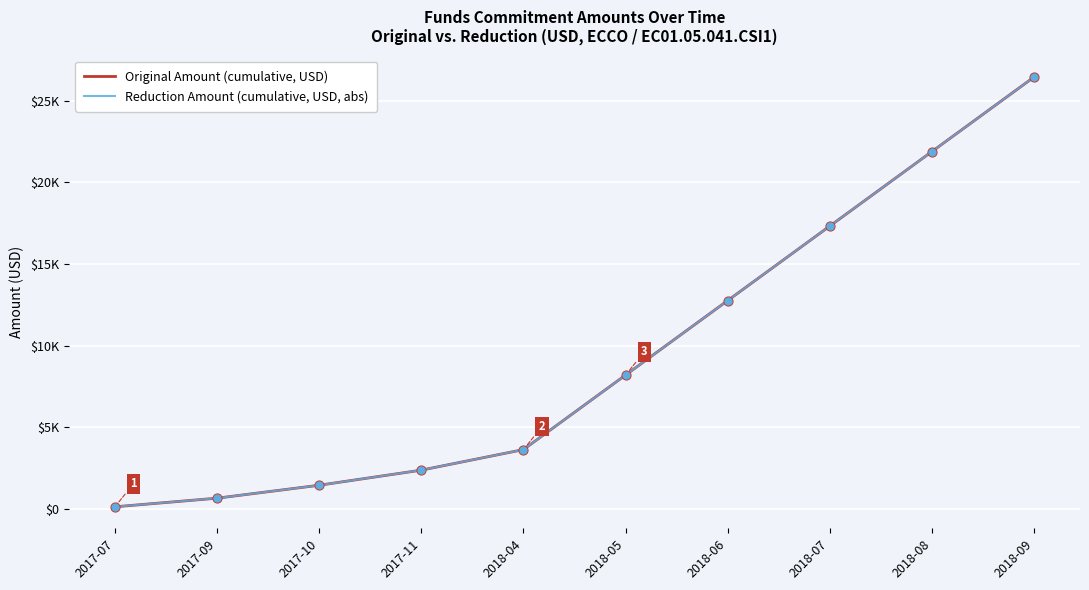

Does the chart have visible grid lines?

Yes